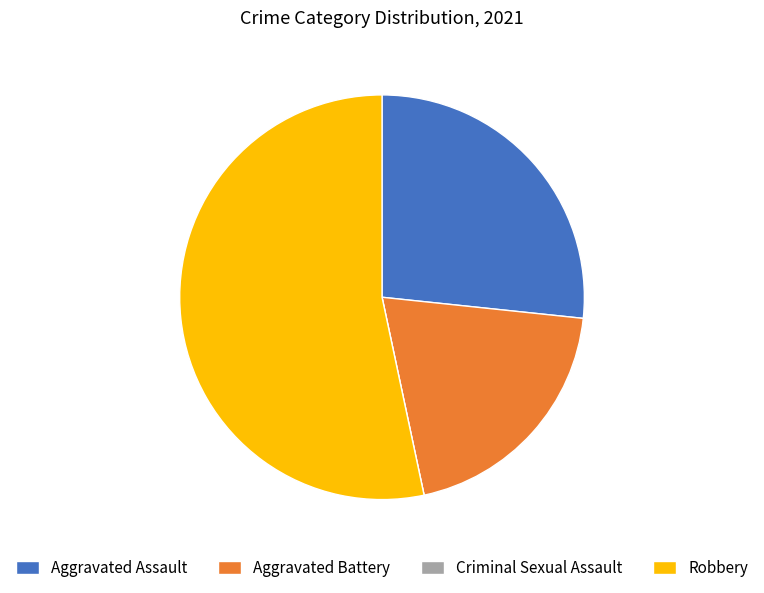

What is the ratio of the value at Aggravated Battery to the value at Robbery?

0.4